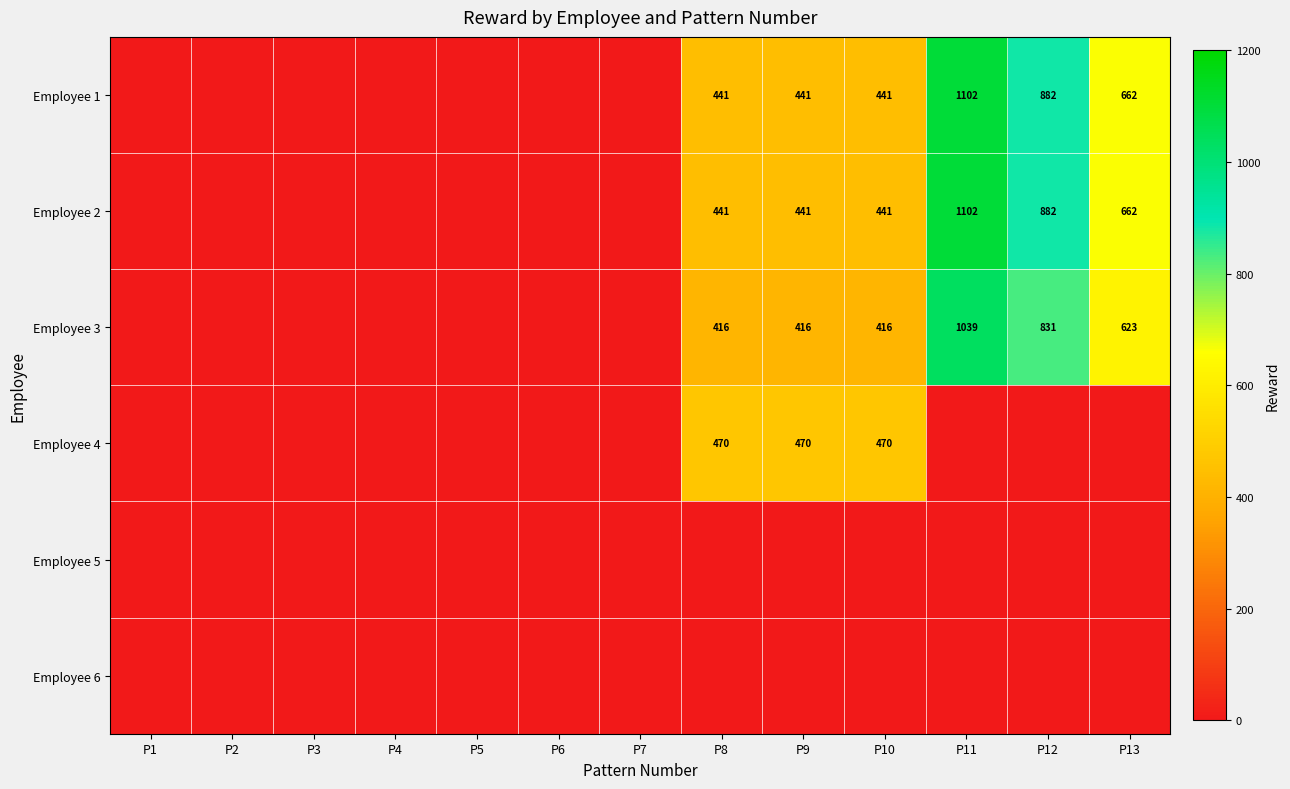

The Employee 2 series shows 441 at P10. True or false?

True